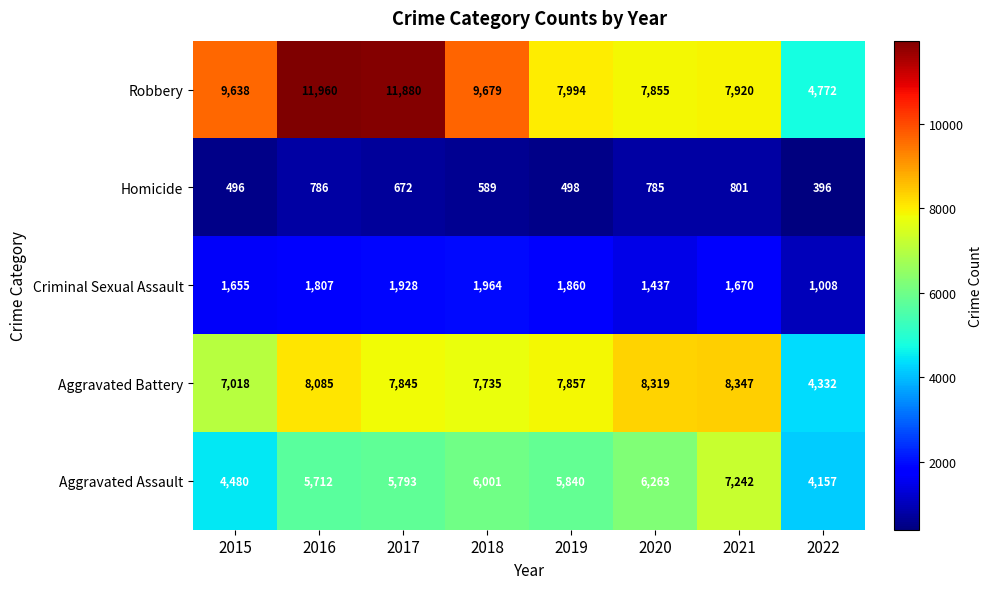

What is the sum of all Aggravated Assault values?

45488